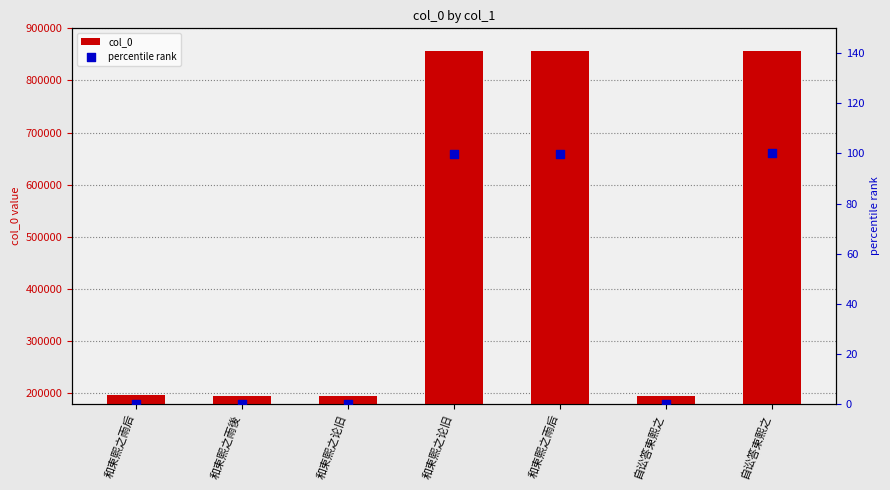

Which series has the largest total across all categories?

col_0